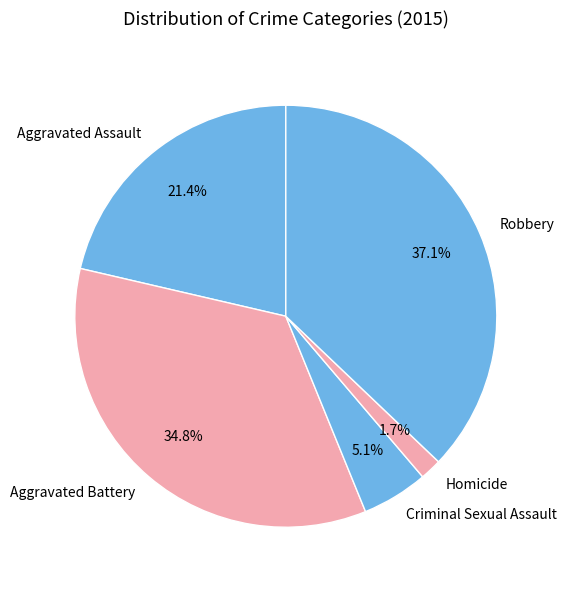

Is it true that Aggravated Assault is 7% of the pie?

False